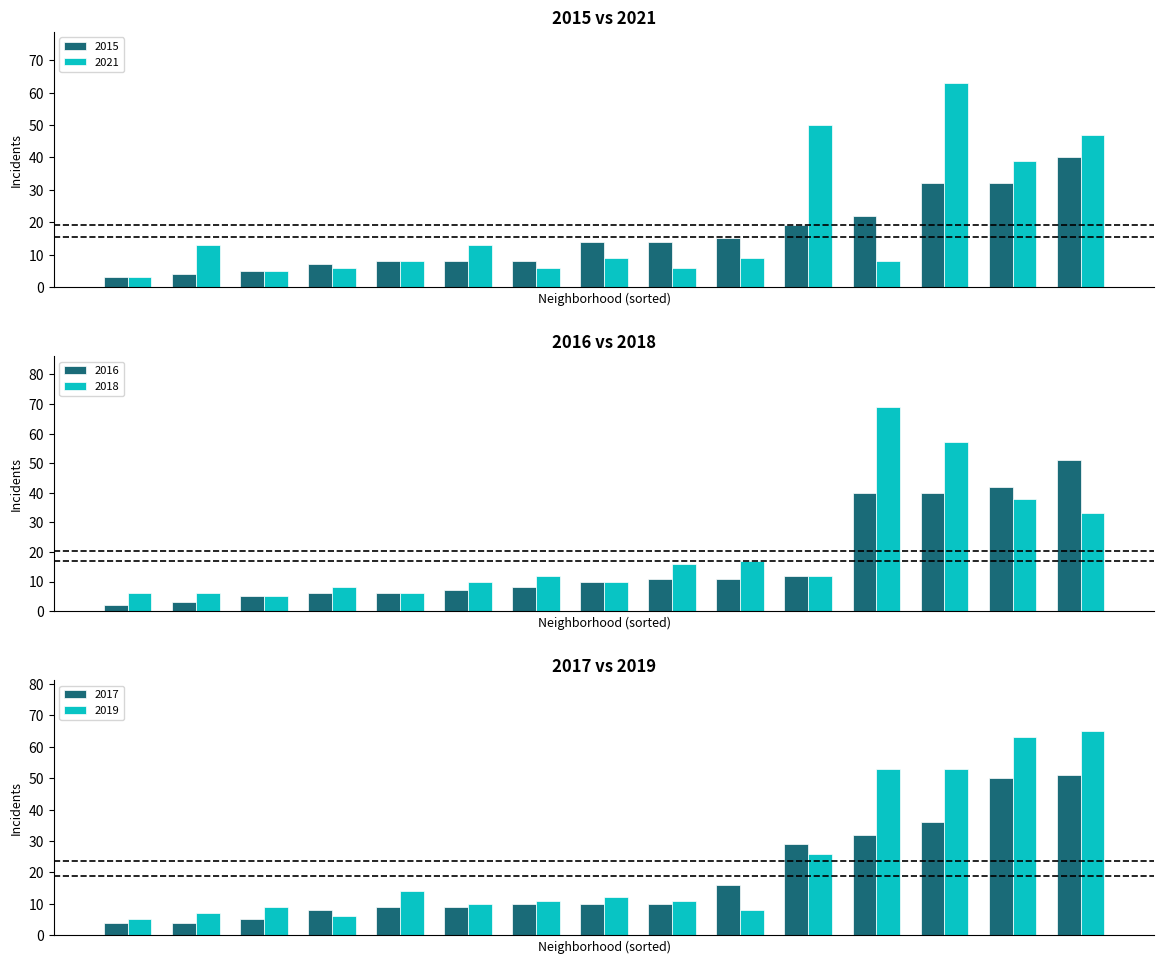

What is the sum of all 2021 values?

285